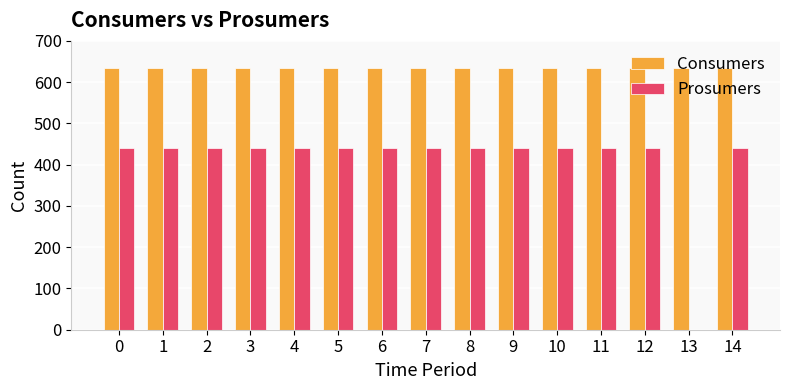

What is the total value across all series at 12?

1075